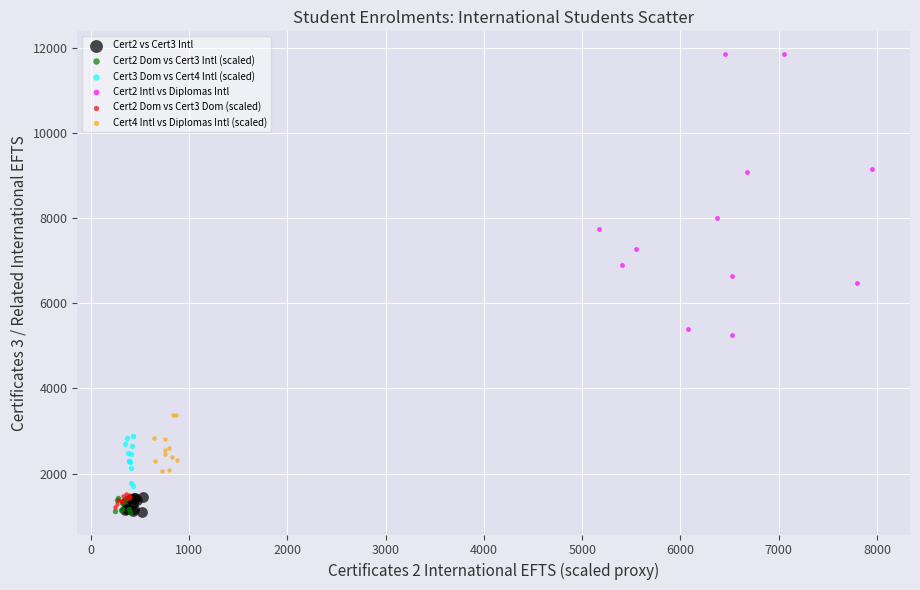

What are all the series names shown in the legend?

Cert2 vs Cert3 Intl, Cert2 Dom vs Cert3 Intl (scaled), Cert3 Dom vs Cert4 Intl (scaled), Cert2 Intl vs Diplomas Intl, Cert2 Dom vs Cert3 Dom (scaled), Cert4 Intl vs Diplomas Intl (scaled)